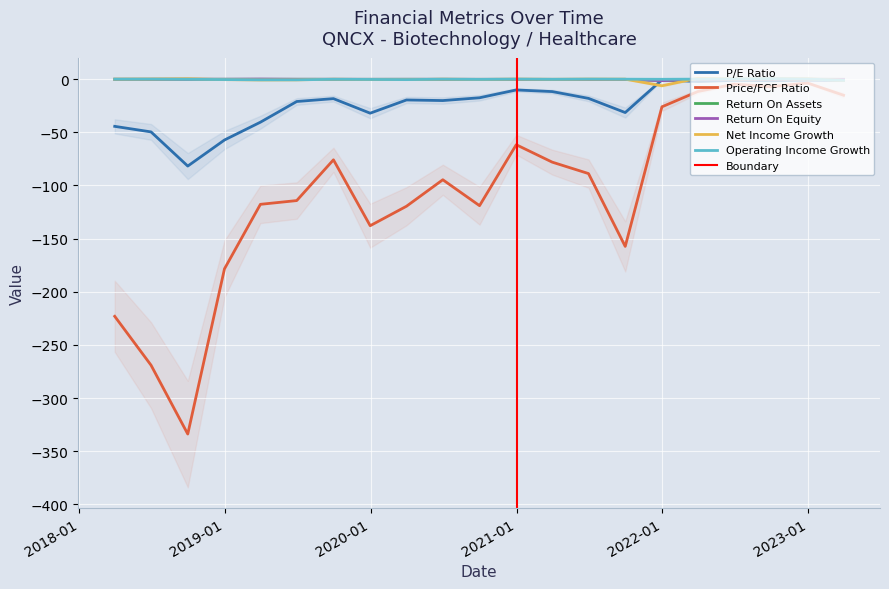

Reading right to left, what are all the values shown in this chart?

peRatio: -1.1	-0.9	-1.4	-1.1	-2.2	-0.6	-31.4	-18.0	-11.6	-10.1	-17.5	-20.1	-19.5	-32.0	-18.3	-21.0	-40.5	-57.2	-81.7	-49.6	-44.4
priceToFreeCashFlowsRatio: -15.1	-3.6	-7.0	-4.7	-11.6	-26.0	-157.3	-88.8	-78.0	-61.7	-119.0	-94.6	-119.5	-137.9	-75.9	-114.2	-117.7	-178.4	-333.9	-269.1	-223.1
ReturnOnAssets: -0.1	-0.1	-0.1	-0.1	-0.2	-1.2	-0.1	-0.1	-0.1	-0.1	-0.1	-0.1	-0.1	-0.1	-0.1	-0.1	-0.1	-0.0	-0.0	-0.0	-0.1
ReturnOnEquity: -0.1	-0.1	-0.1	-0.1	-0.2	-1.3	-0.2	-0.2	-0.1	-0.1	-0.1	-0.1	-0.1	-0.1	-0.1	-0.1	0.1	-0.0	-0.0	-0.1	-0.1
NetIncomeGrowth: -1.1	0.3	0.5	0.2	0.9	-6.2	-0.0	0.0	-0.1	0.0	-0.2	-0.0	-0.4	-0.3	-0.1	-0.6	-0.7	-0.4	0.4	0.1	0.0
OperatingIncomeGrowth: -1.1	0.2	0.5	0.3	0.1	-0.1	0.0	0.1	-0.1	0.0	-0.2	-0.0	-0.4	-0.2	-0.1	-0.6	-0.6	-0.3	-0.1	0.0	0.0